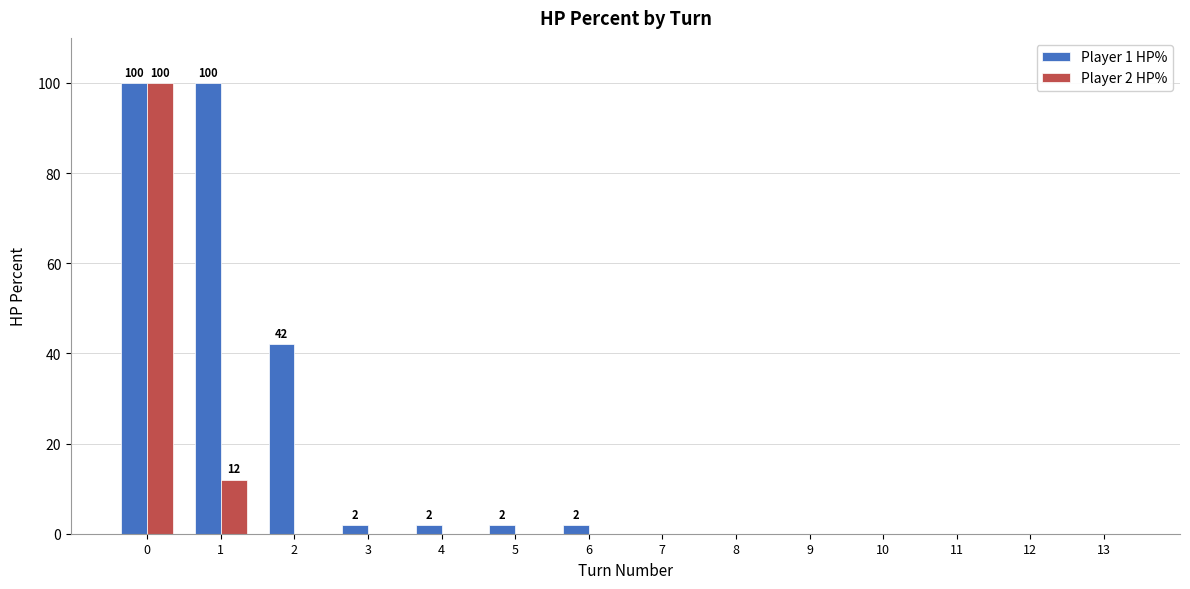

Reading right to left, extract all data points from this chart.

Player 1 HP%: 0	0	0	0	0	0	0	2	2	2	2	42	100	100
Player 2 HP%: 0	0	0	0	0	0	0	0	0	0	0	0	12	100